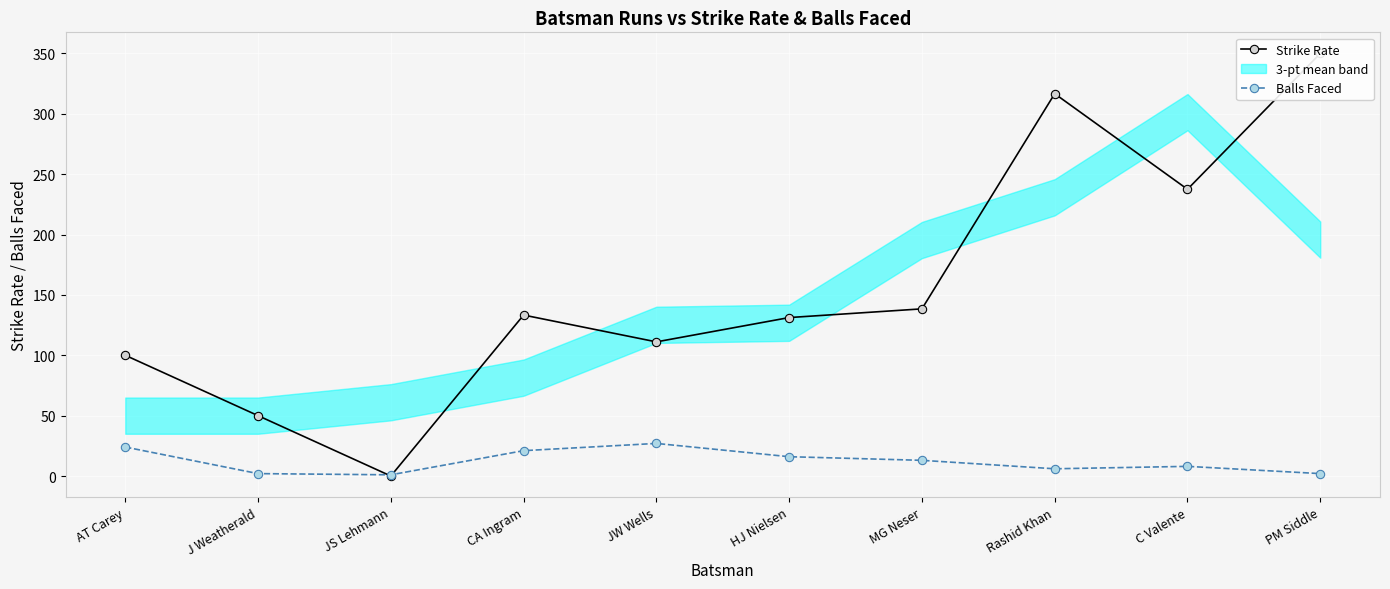

Which series has the largest total across all categories?

Strike Rate